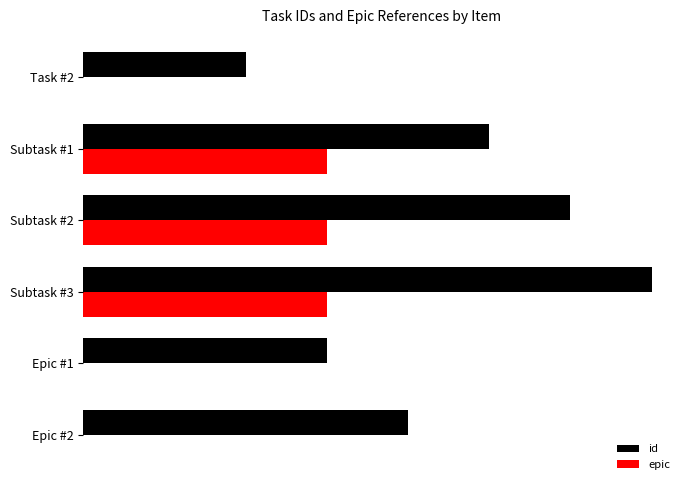

What are all the series names shown in the legend?

id, epic